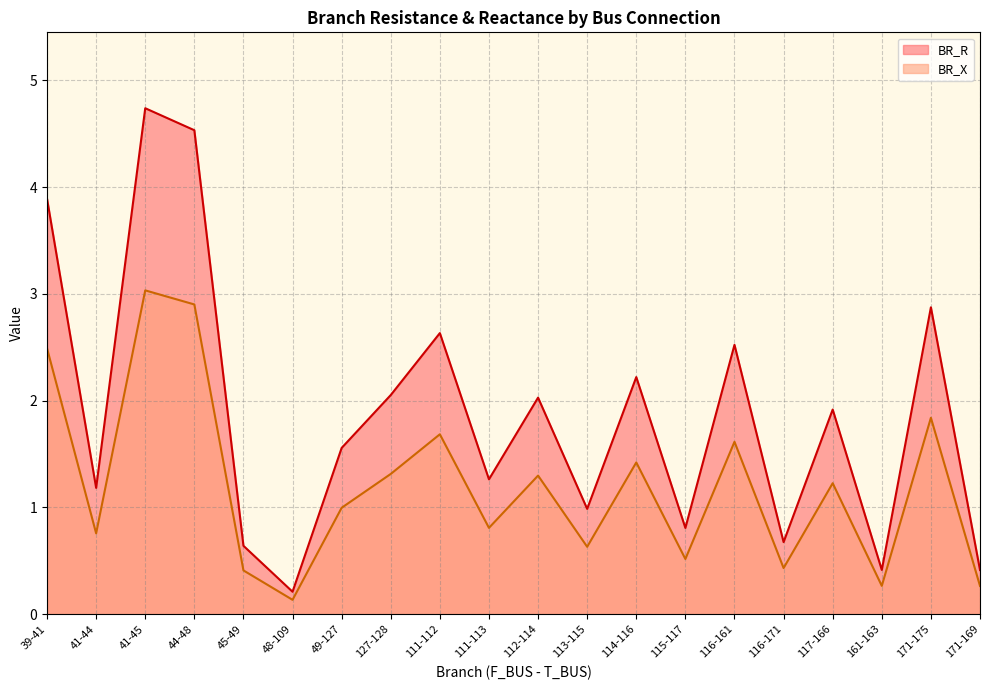

How many data points in BR_R are less than 1?

7